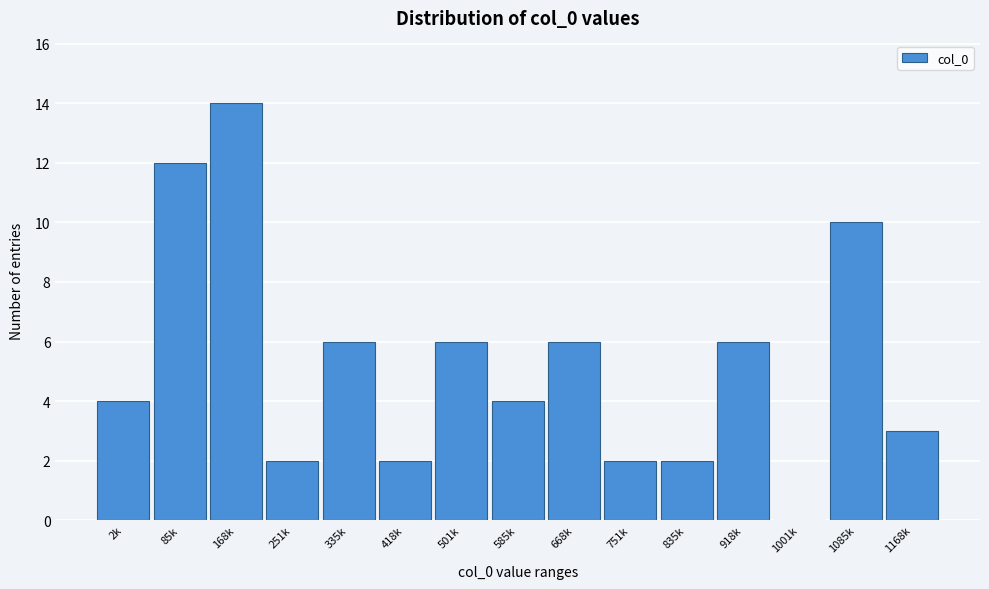

Reading left to right, transcribe all the data shown in this chart.

2k=4	85k=12	168k=14	251k=2	335k=6	418k=2	501k=6	585k=4	668k=6	751k=2	835k=2	918k=6	1001k=0	1085k=10	1168k=3